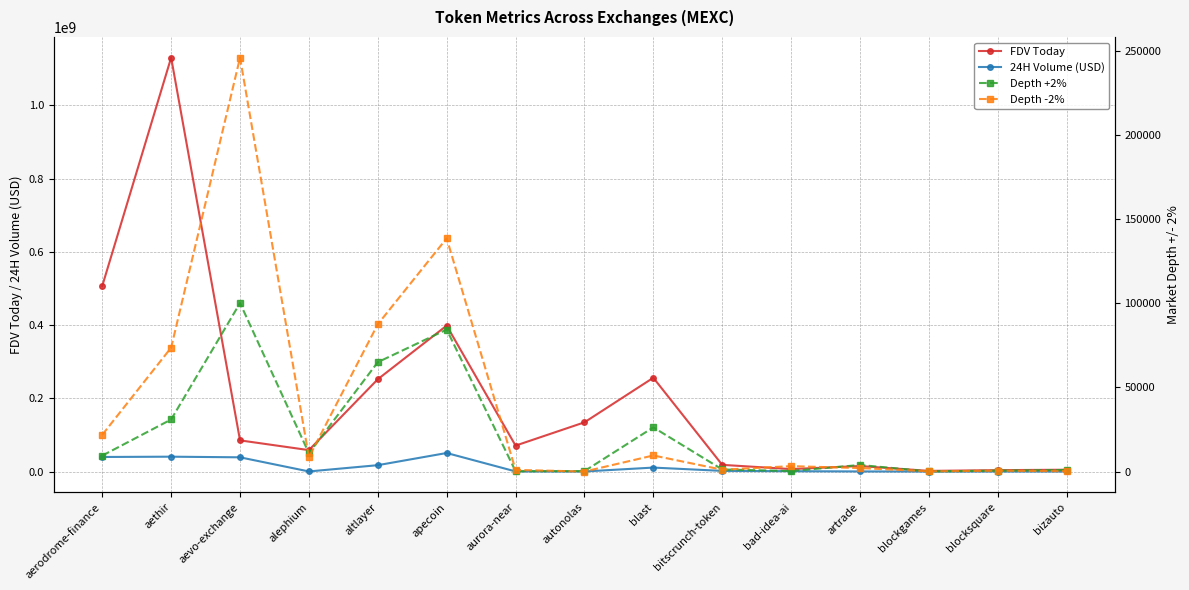

True or false: FDV Today and Depth -2% cross at least once.

False